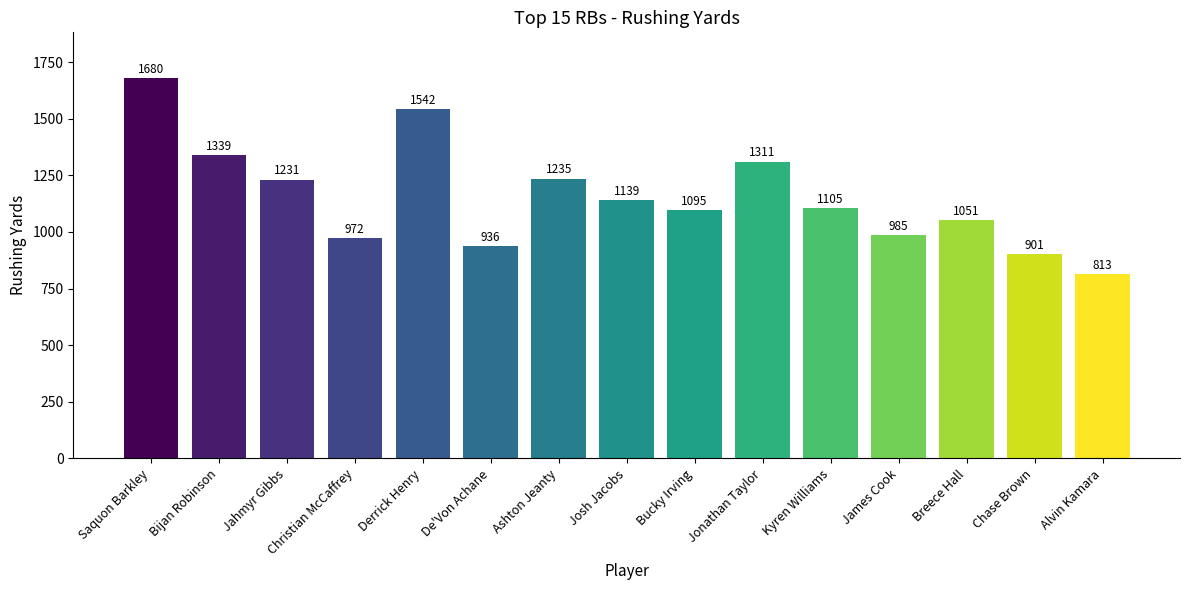

What is the value of the 2nd bar from the left?

1339